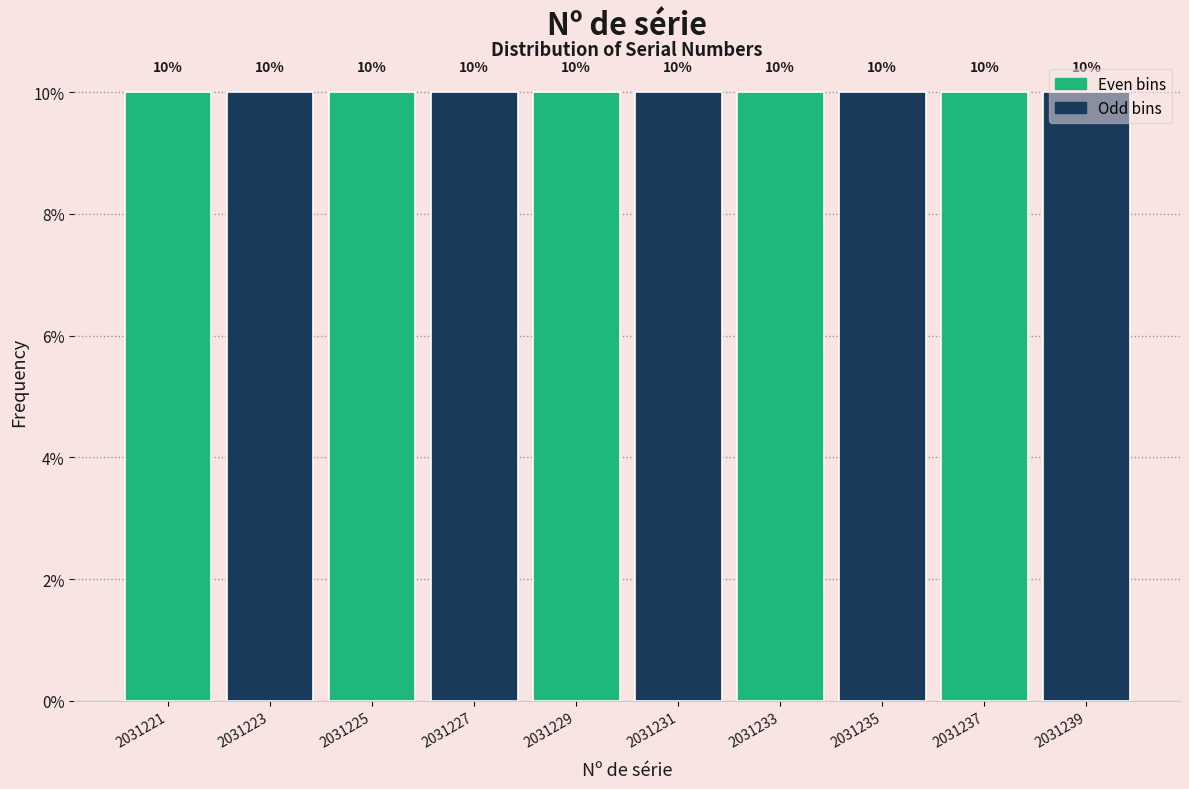

Reading left to right, list every bar in this chart as the range it spans on the x-axis followed by its height.

2031220 to 2031222: 10
2031222 to 2031224: 10
2031224 to 2031226: 10
2031226 to 2031228: 10
2031228 to 2031230: 10
2031230 to 2031232: 10
2031232 to 2031234: 10
2031234 to 2031236: 10
2031236 to 2031238: 10
2031238 to 2031240: 10